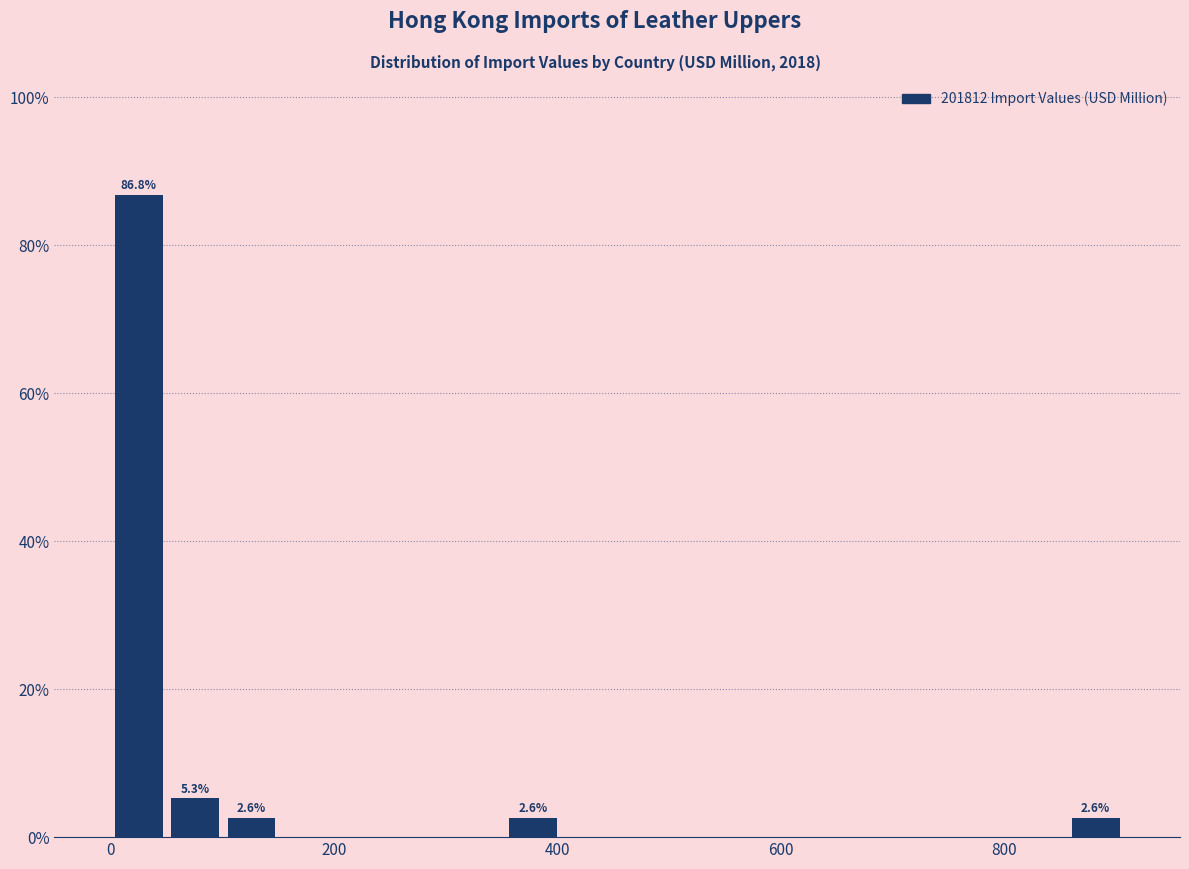

Around what value on the x-axis is the tallest bar? Give the approximate position of its centre, as read against the axis.

20